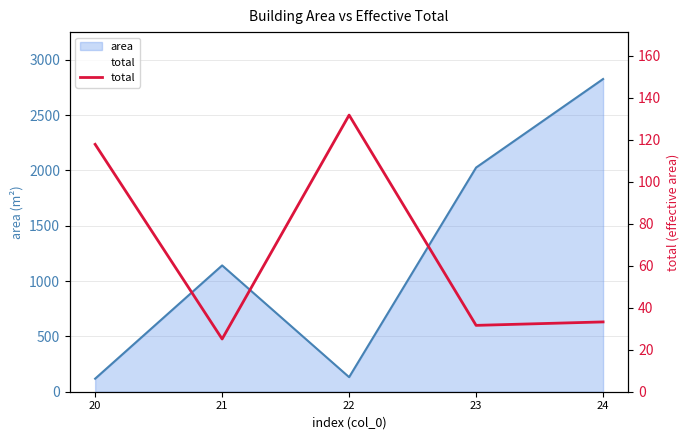

What is the change in value from 22 to 23?

-100.2